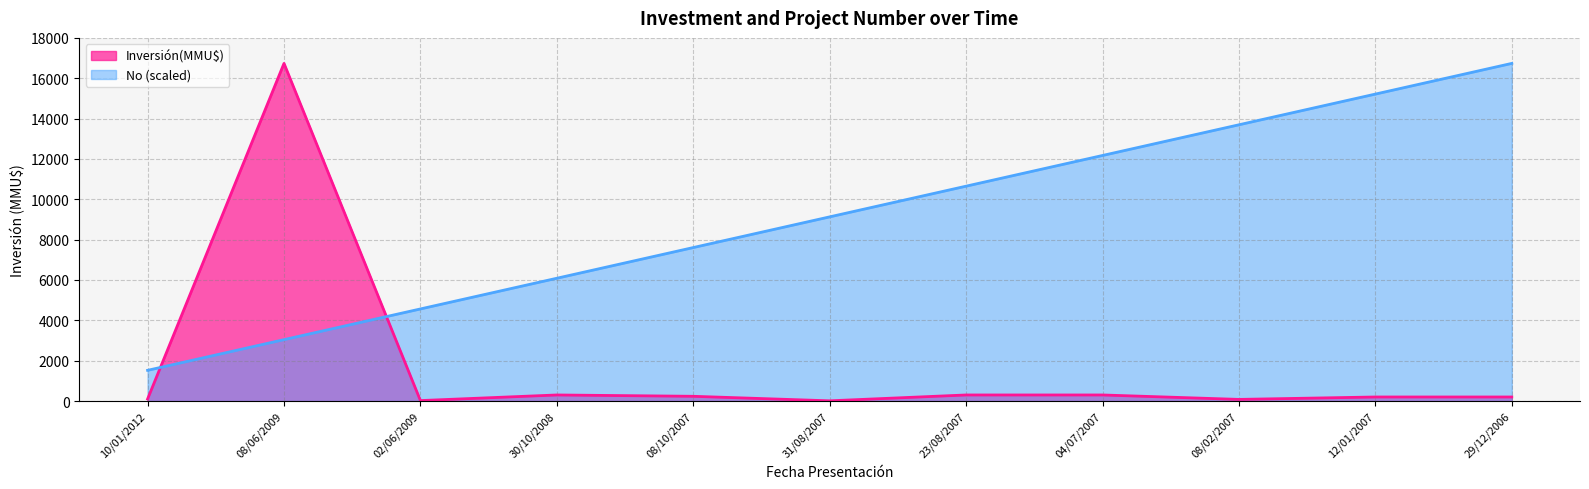

What is the label of the 8th point from the right?

30/10/2008